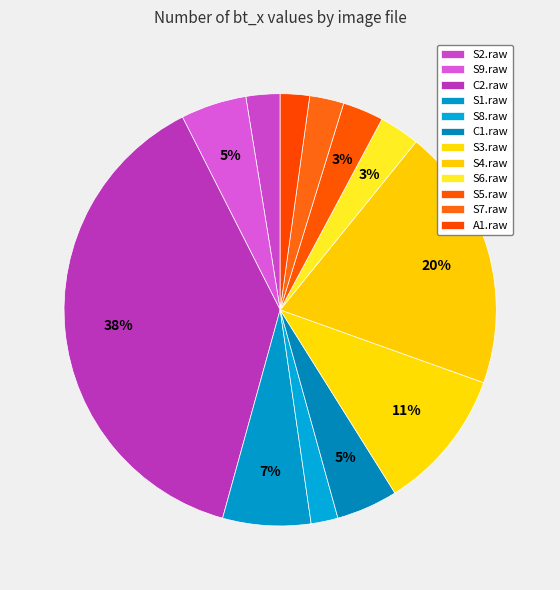

Is there any slice that represents more than half of the pie?

No